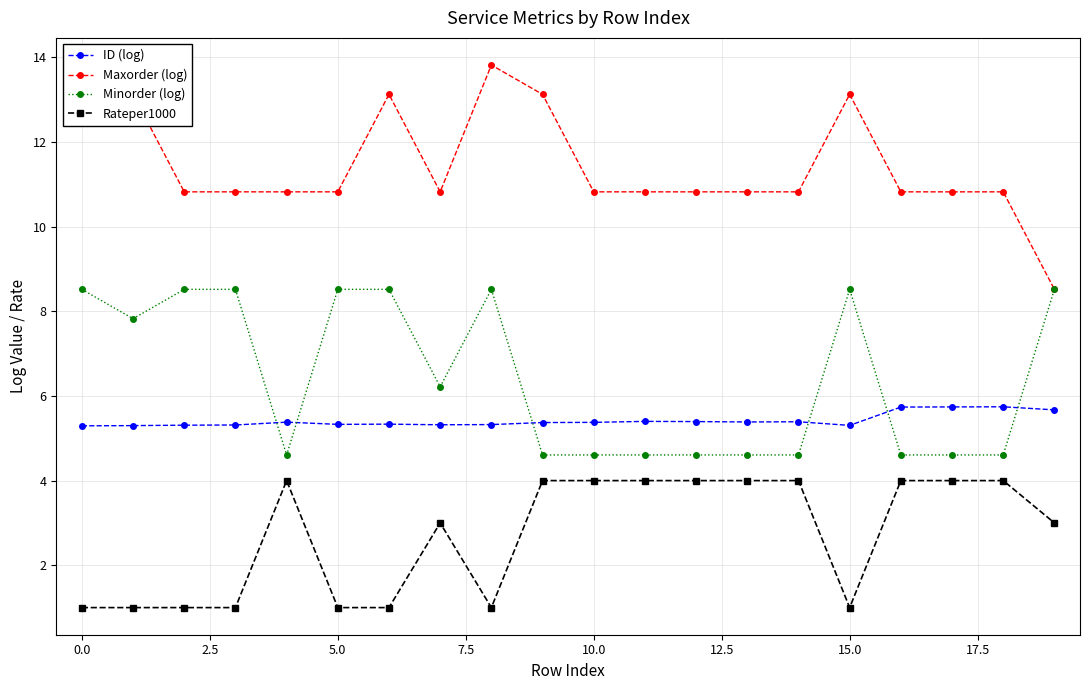

True or false: Rateper1000 has more than 1 points higher than both neighbors.

True